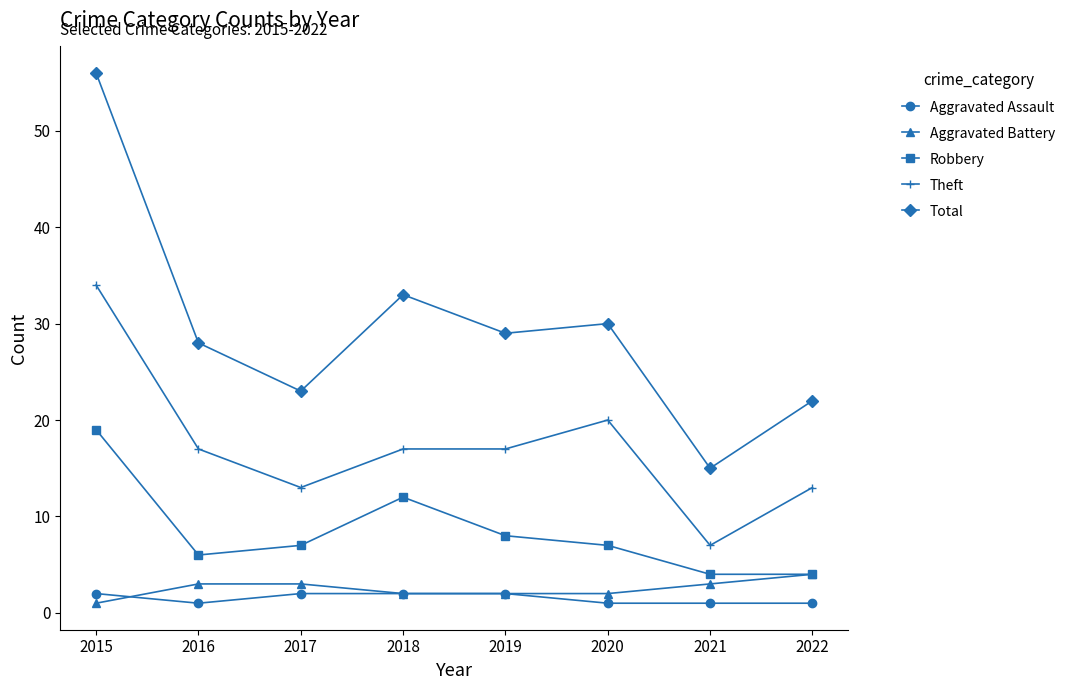

True or false: Theft has a value of 8 at 2018.

False